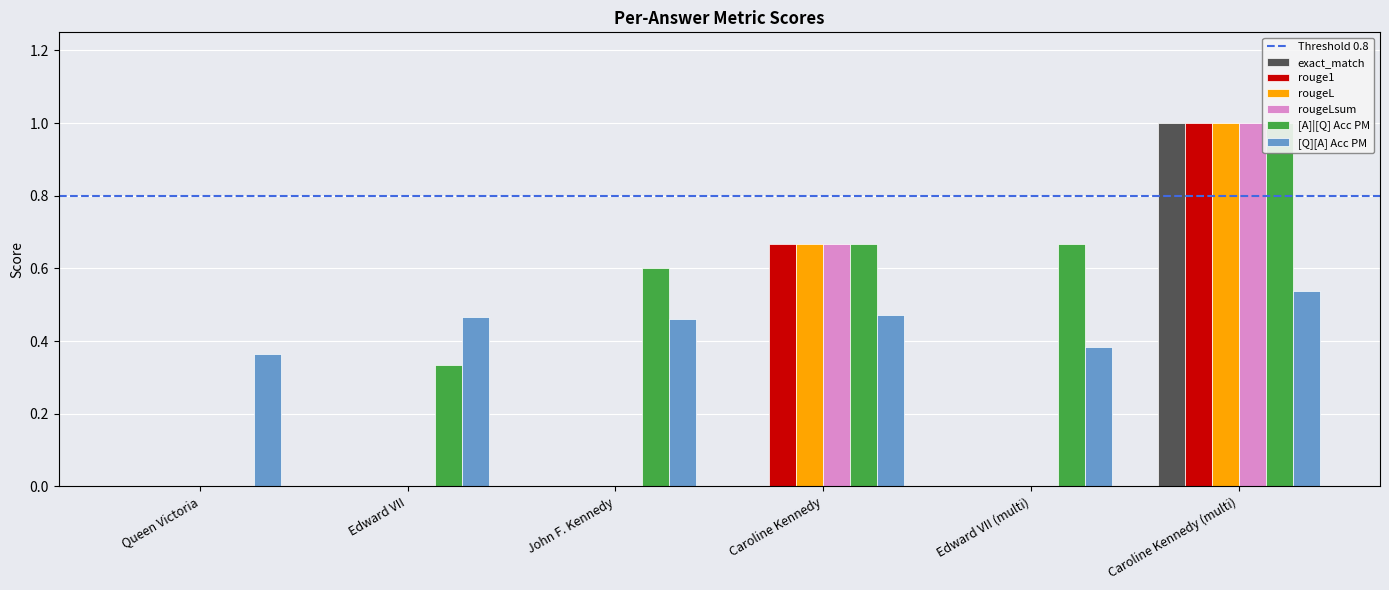

At which category is the sum across all series the highest?

Caroline Kennedy (multi)